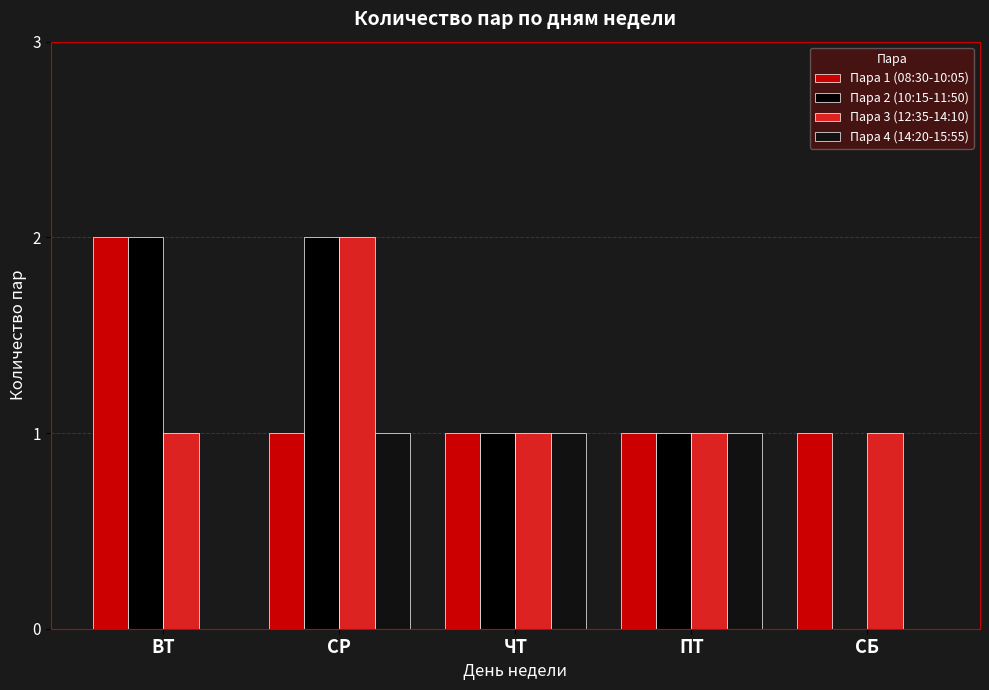

The Пара 4 (14:20-15:55) series shows 1 at СР. True or false?

True